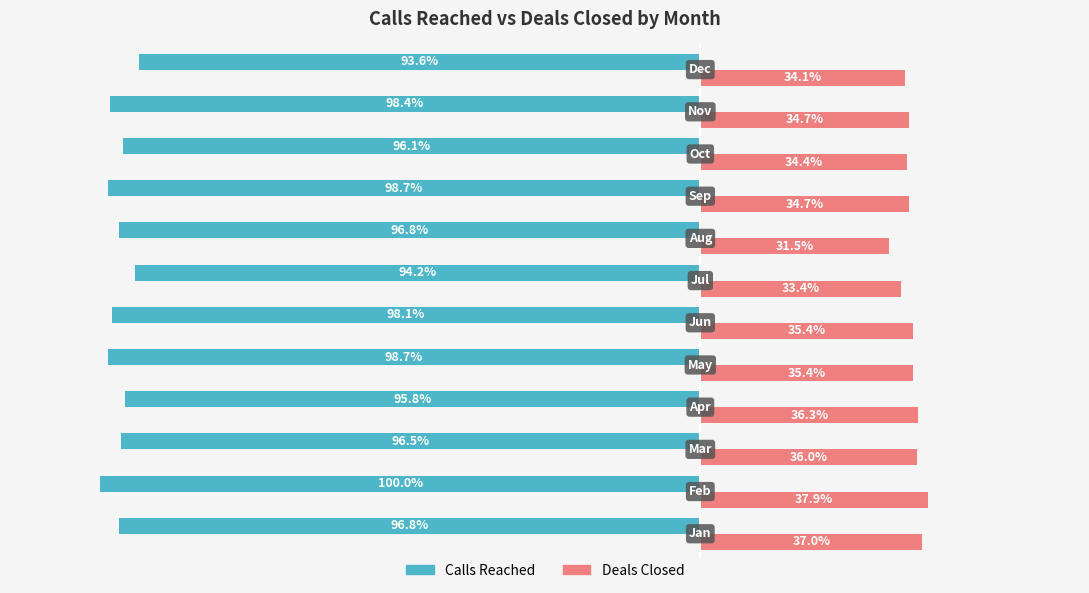

What are all the series names shown in the legend?

Calls Reached, Deals Closed